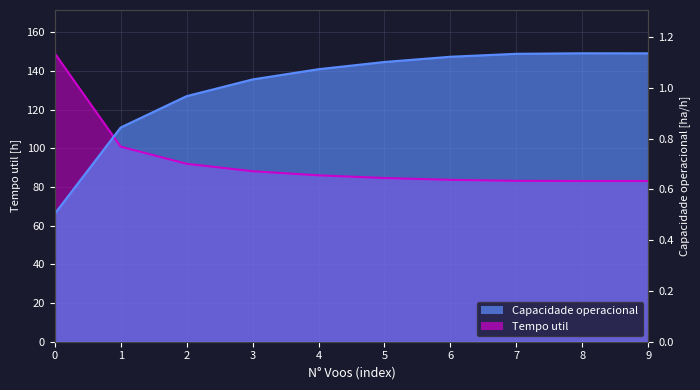

At which category is the sum across all series the highest?

8